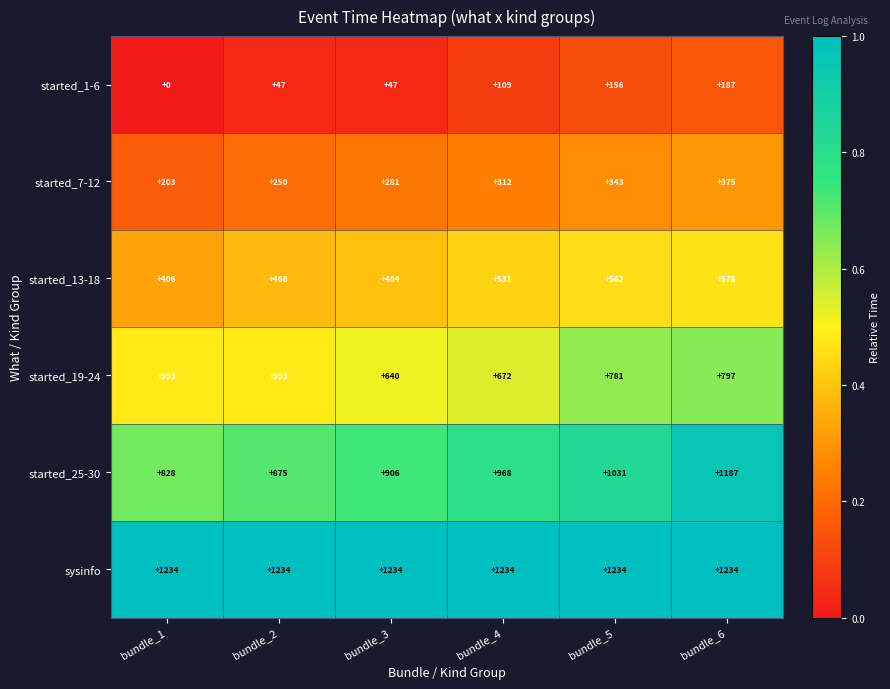

The value of started_19-24 at bundle_4 is 1078. True or false?

False